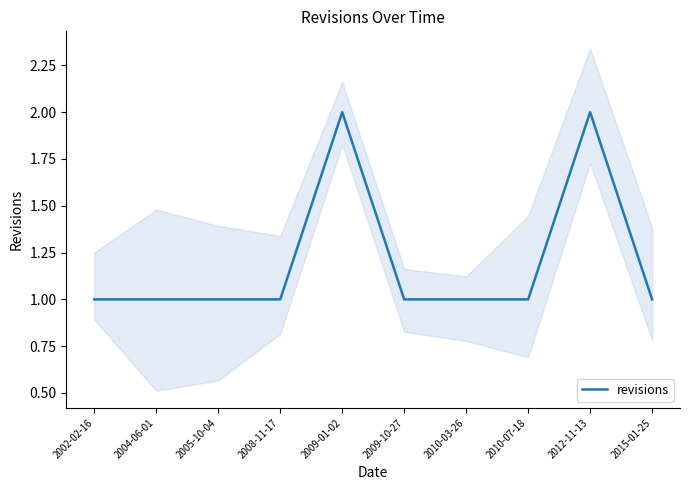

The chart shows a value of 1 at 2005-10-04. True or false?

True